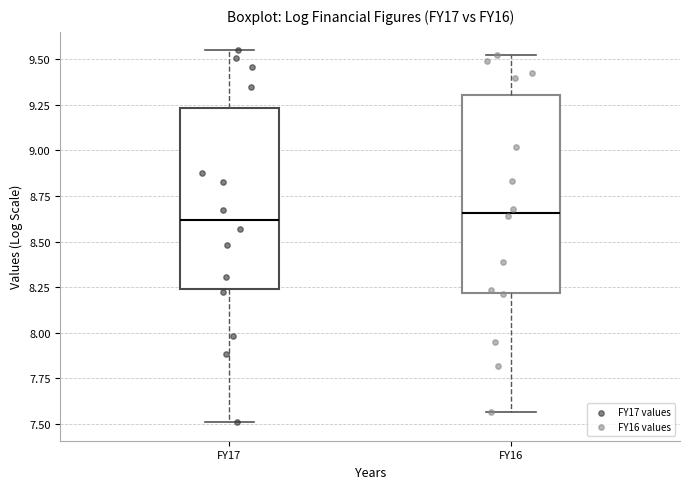

Where is the upper edge of the box for FY17 on the y-axis? The values are not printed on the chart, so give them approximately, as read against the axis.

9.25